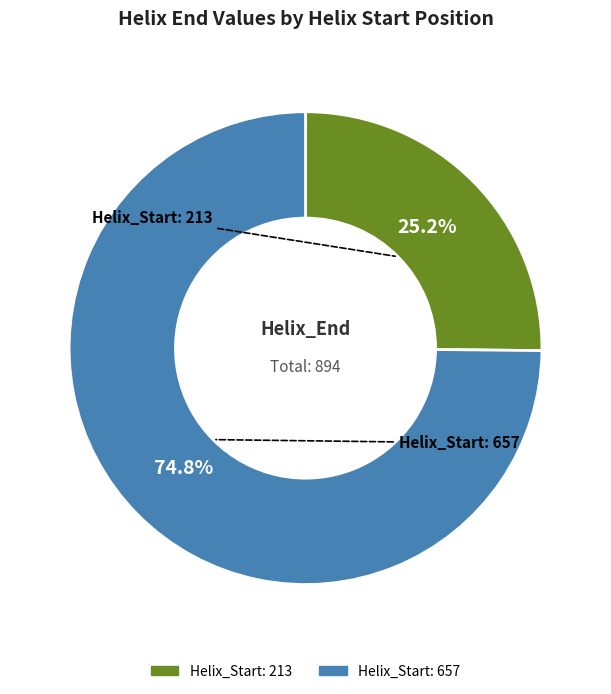

Is there a majority slice in this chart?

Yes